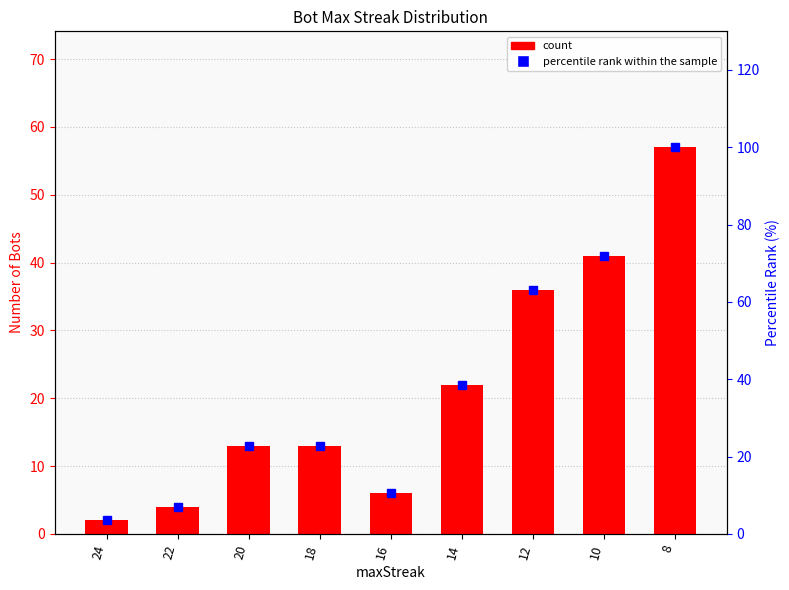

What is the spread (max minus min) of values at 18?

9.8